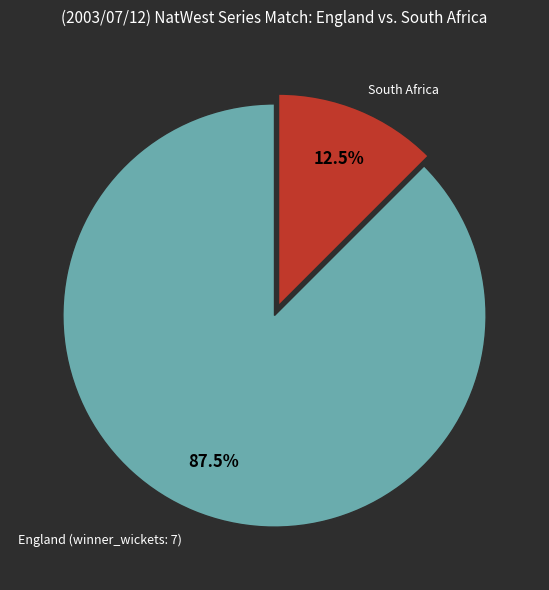

What is the ratio of the value at South Africa to the value at England (winner_wickets: 7)?

0.1